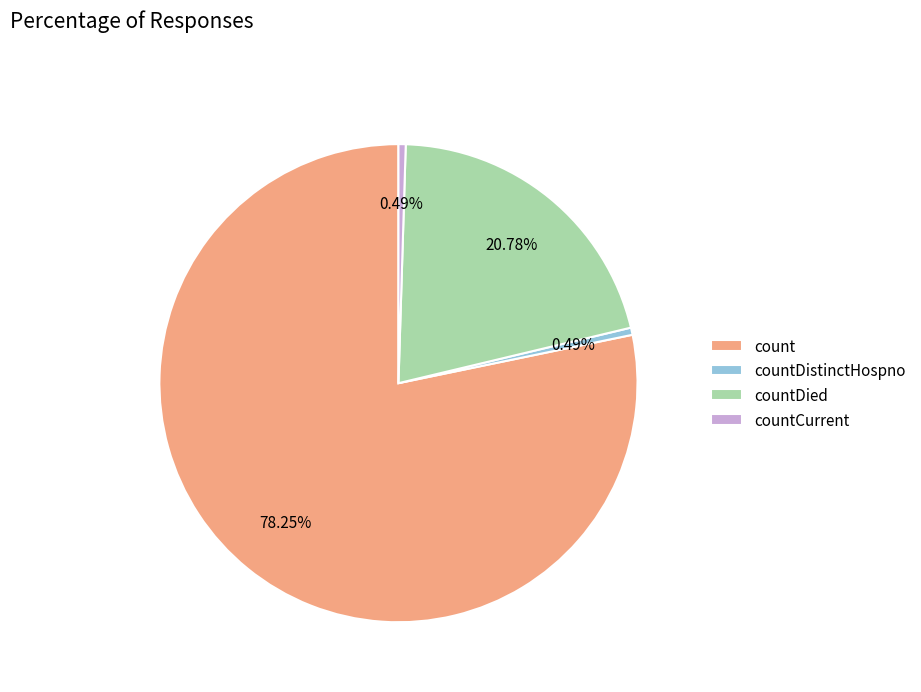

Between countDistinctHospno and countDied, which is larger?

countDied